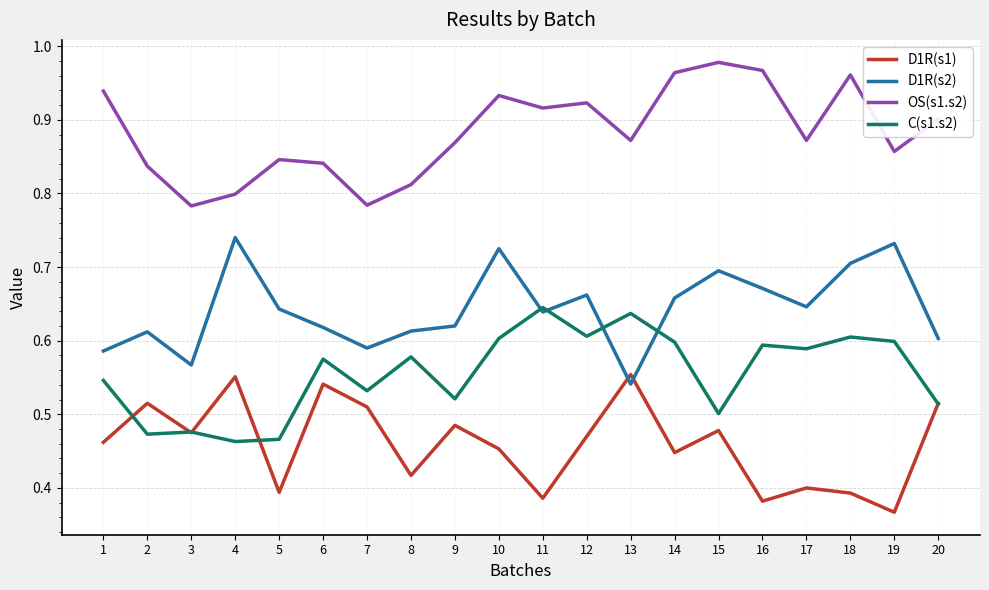

At 18, list the series in order from largest to smallest.

OS(s1.s2), D1R(s2), C(s1.s2), D1R(s1)